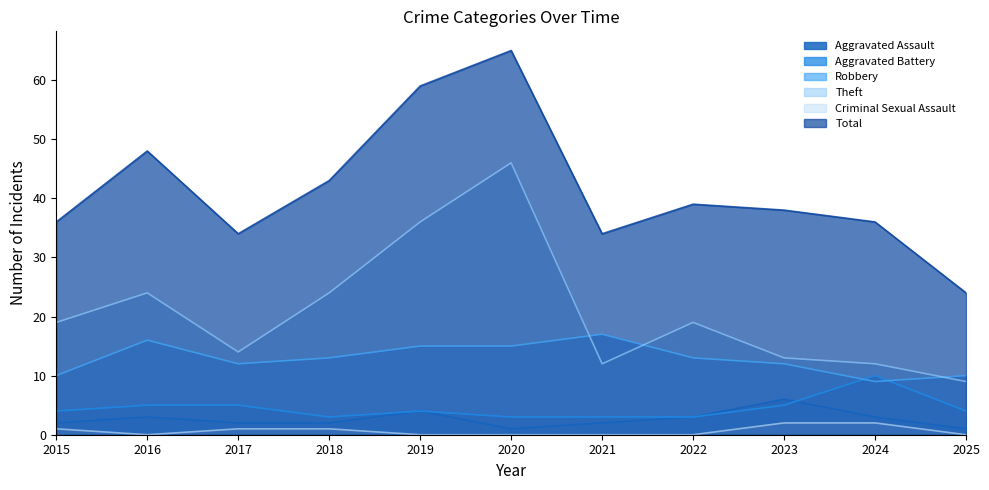

True or false: Total has a value of 59 at 2019.

True